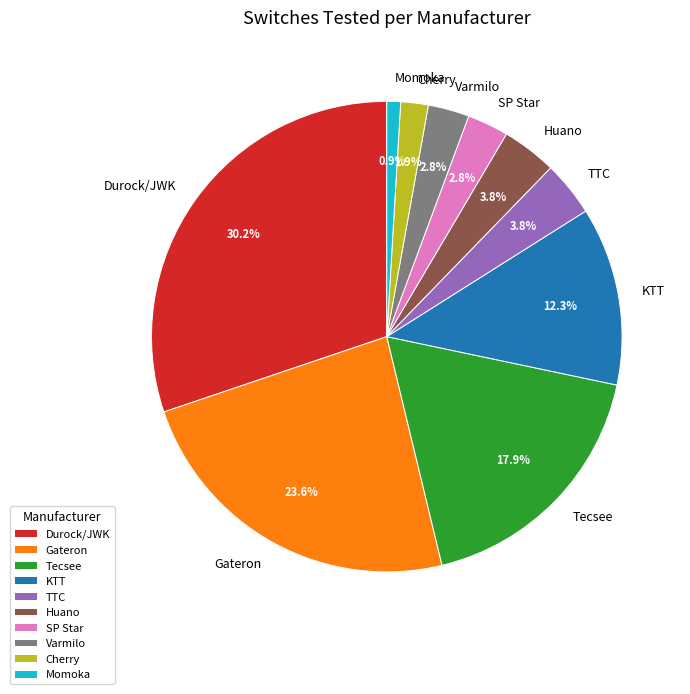

What is the ratio of the value at KTT to the value at Tecsee?

0.7